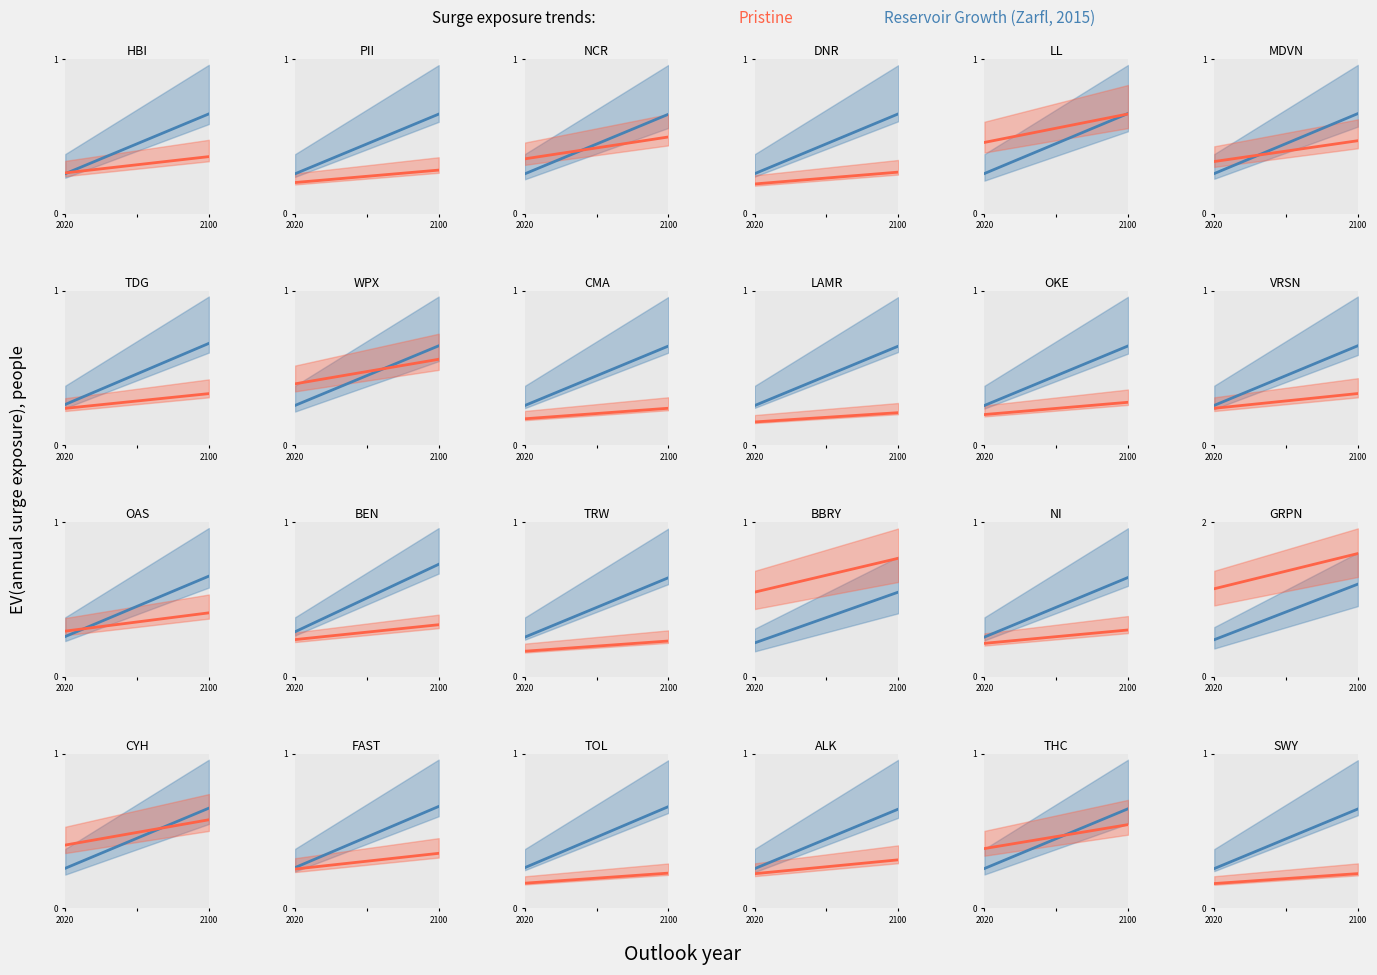

True or false: Pristine and Reservoir Growth (Zarfl, 2015) cross at least once.

False